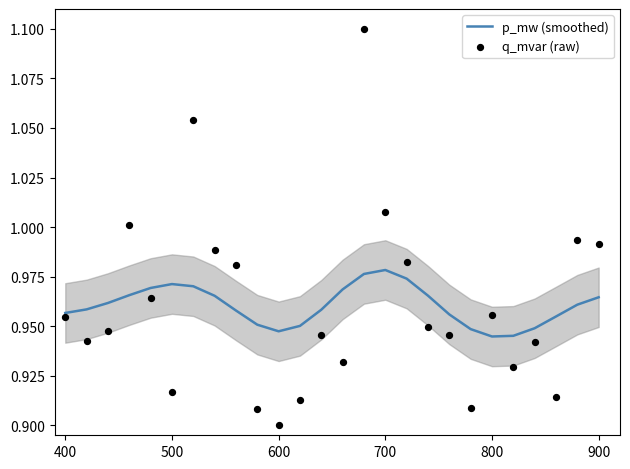

At how many categories does at least one series exceed 0?

26